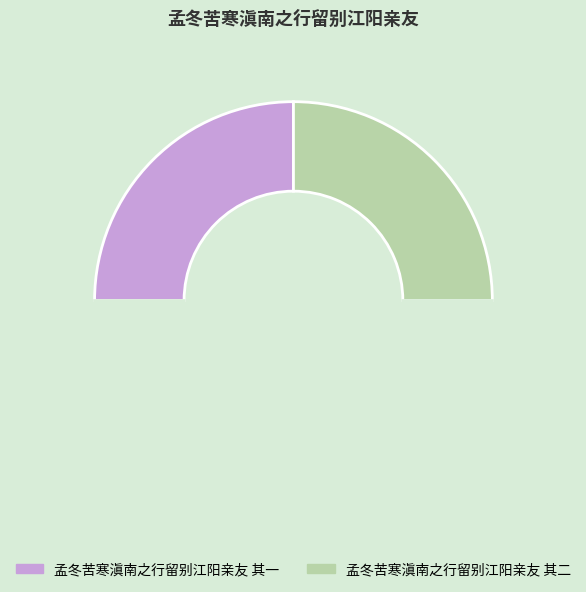

Count the number of slices in the pie.

3